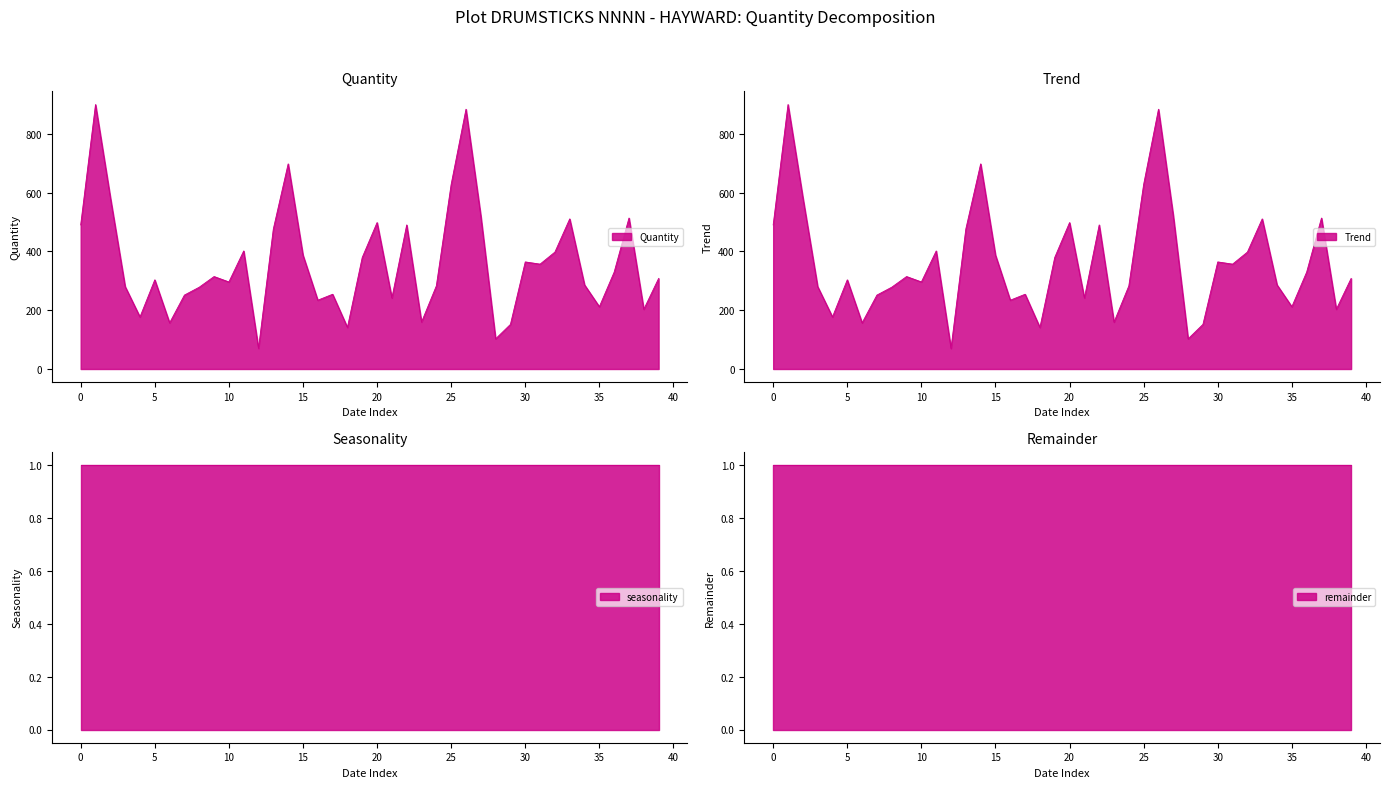

Is it true that Quantity equals 51.1 at 2020-01-11?

False